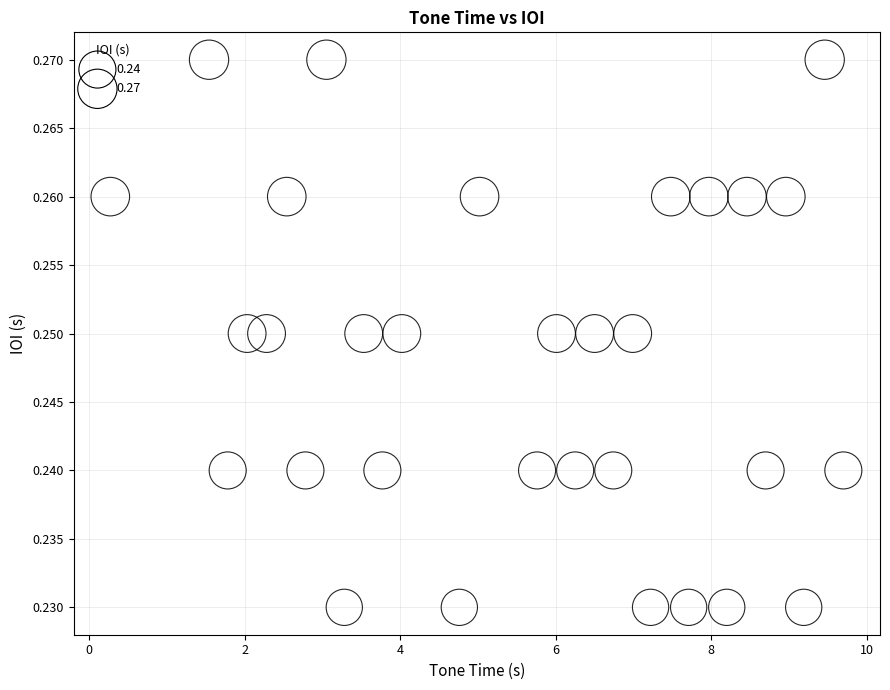

What is the range of X values (max minus min)?

9.4